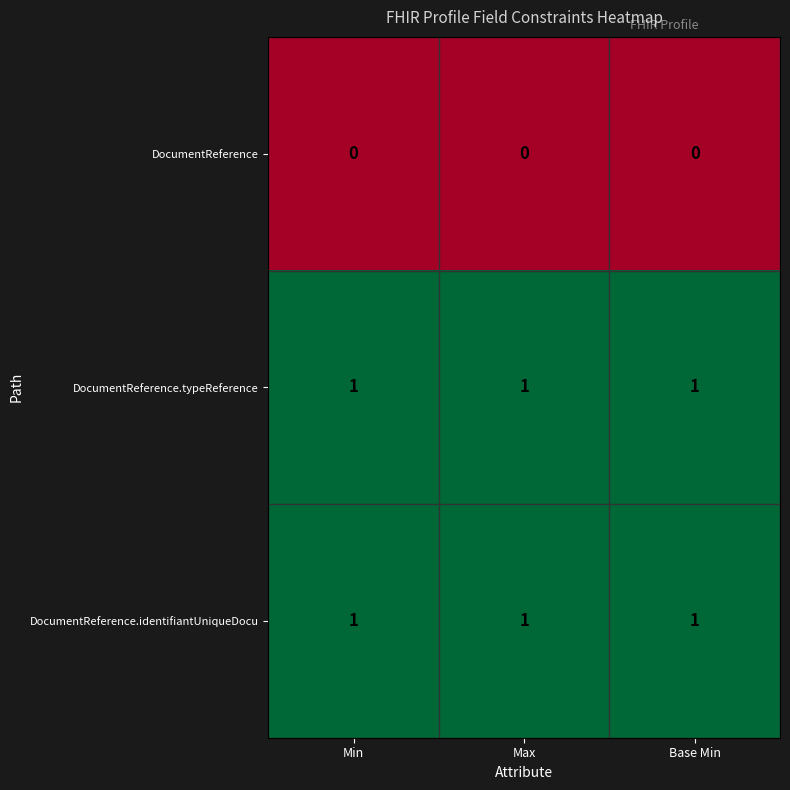

Is the value of DocumentReference.identifiantUniqueDocu at Max greater than the value of DocumentReference at Base Min?

Yes